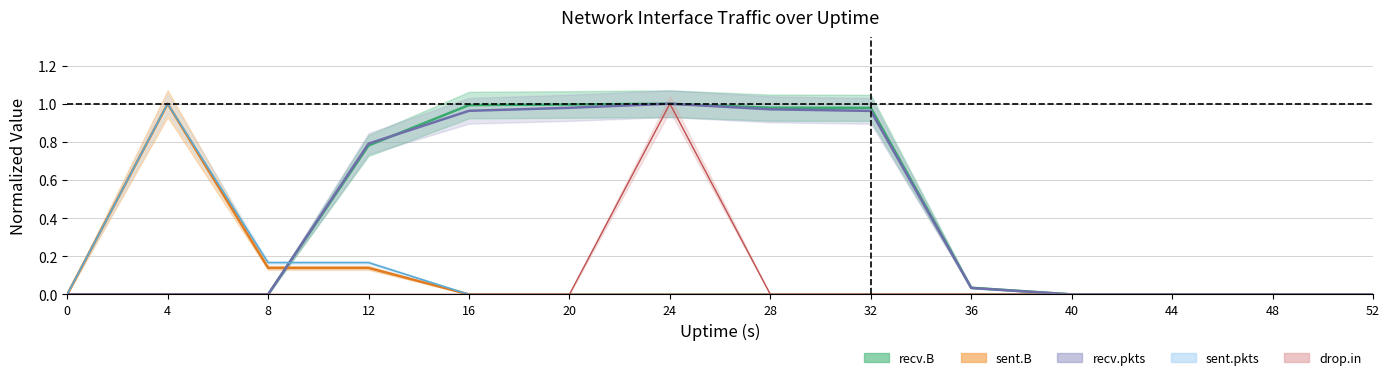

True or false: drop.in has a value of -0.6 at 12.

False